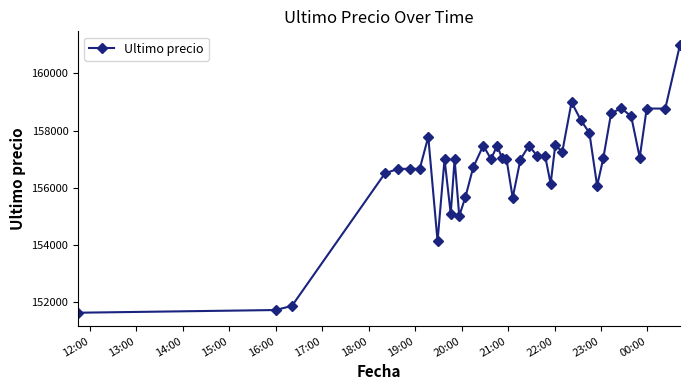

What is the smallest value displayed?

151633